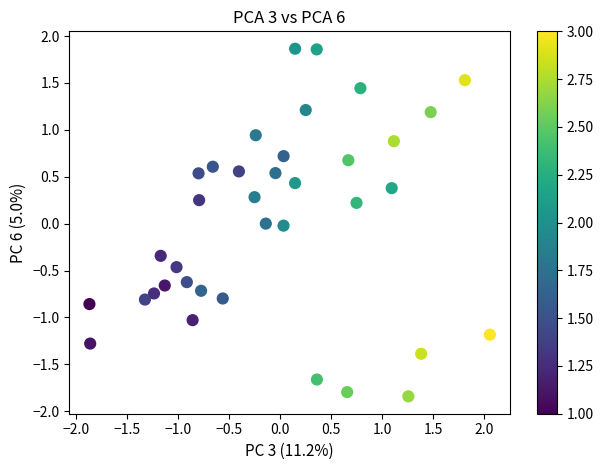

What is the range of Y values (max minus min)?

3.7